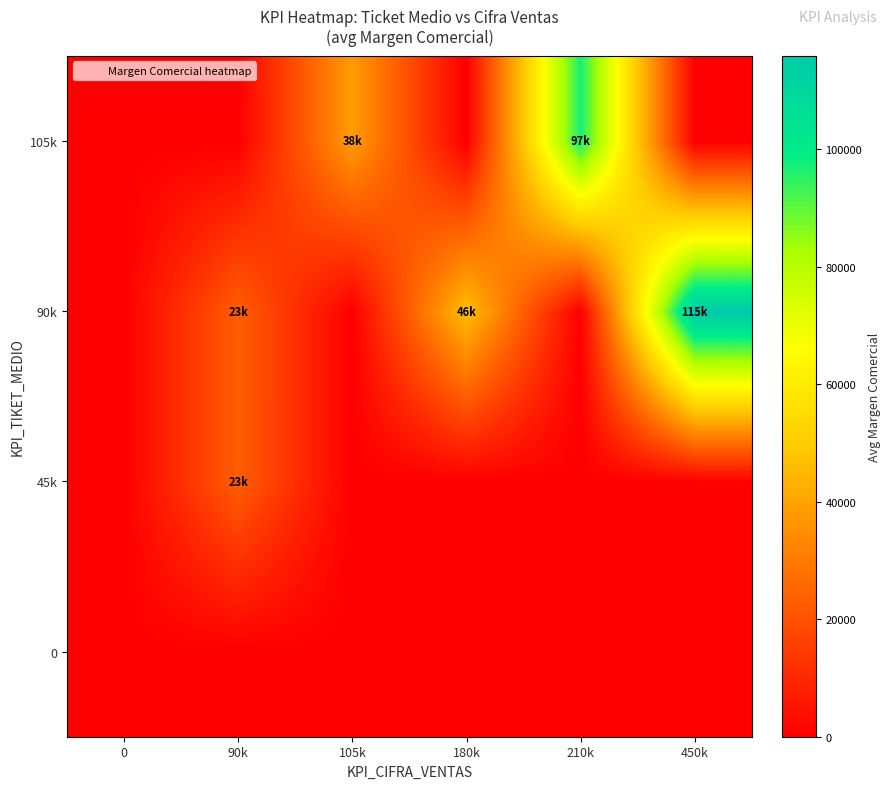

What is the total value across all series at 90k?

46364